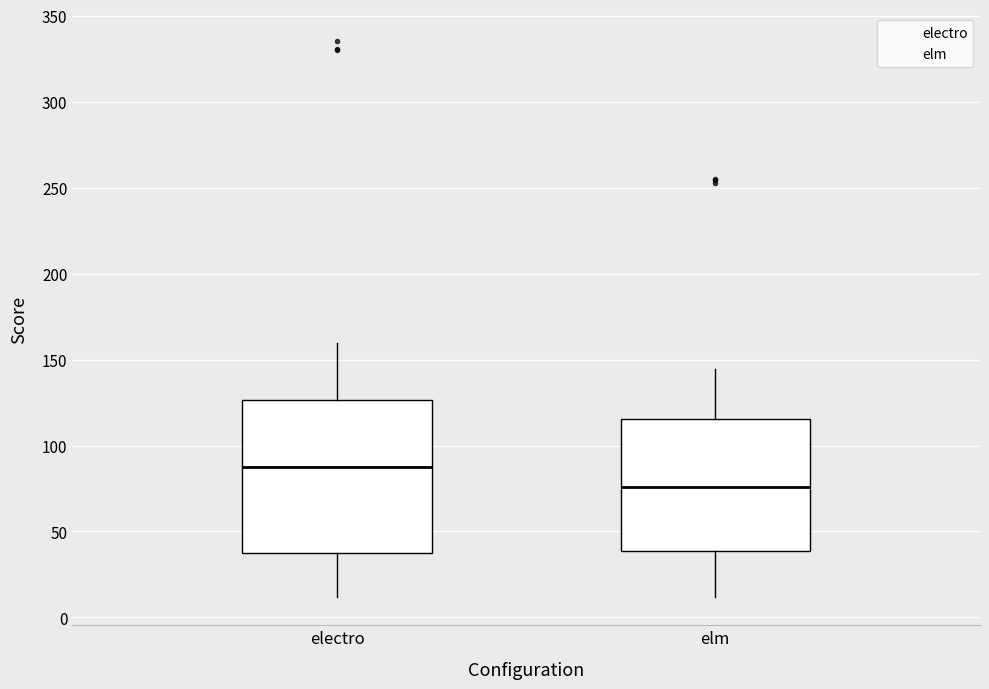

Where does the lower whisker of the box for elm end on the y-axis? The values are not printed on the chart, so give them approximately, as read against the axis.

10